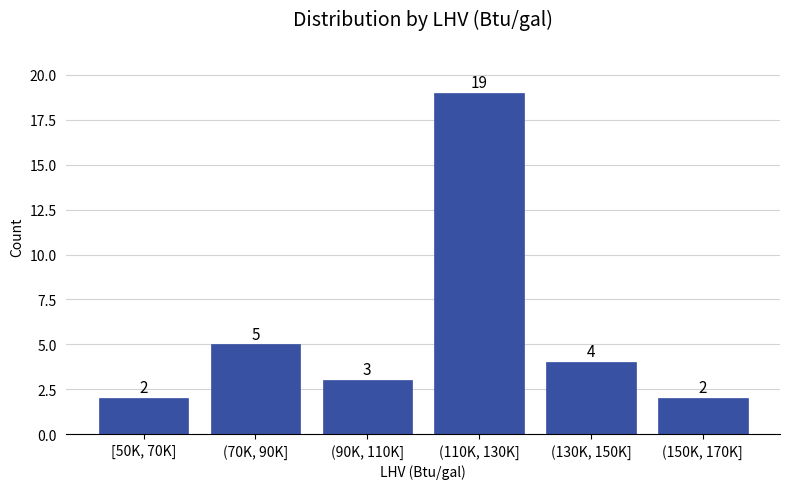

Reading left to right, list all the values displayed in this chart.

[50K, 70K]=2	(70K, 90K]=5	(90K, 110K]=3	(110K, 130K]=19	(130K, 150K]=4	(150K, 170K]=2